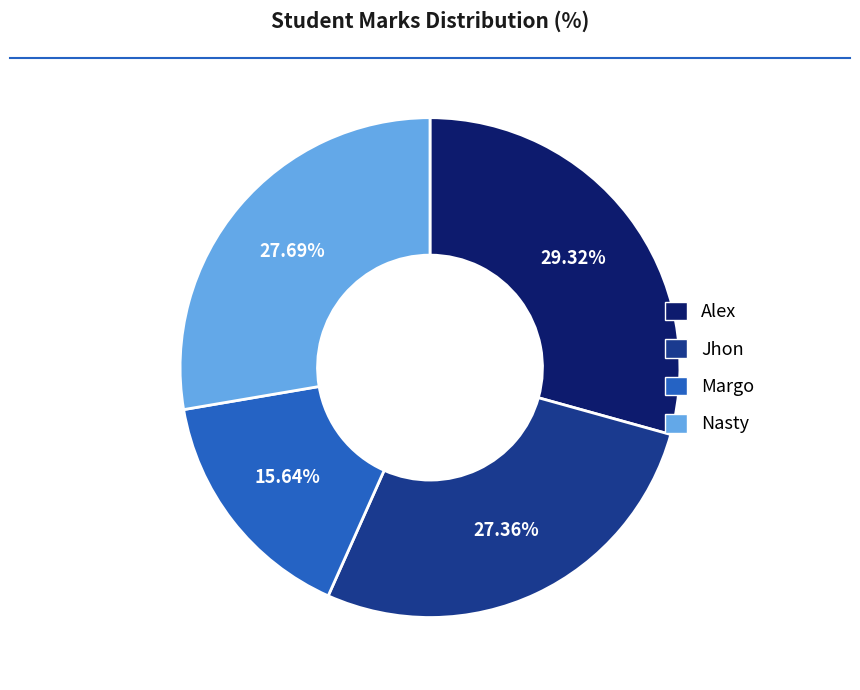

Is it true that Margo is 16% of the pie?

True